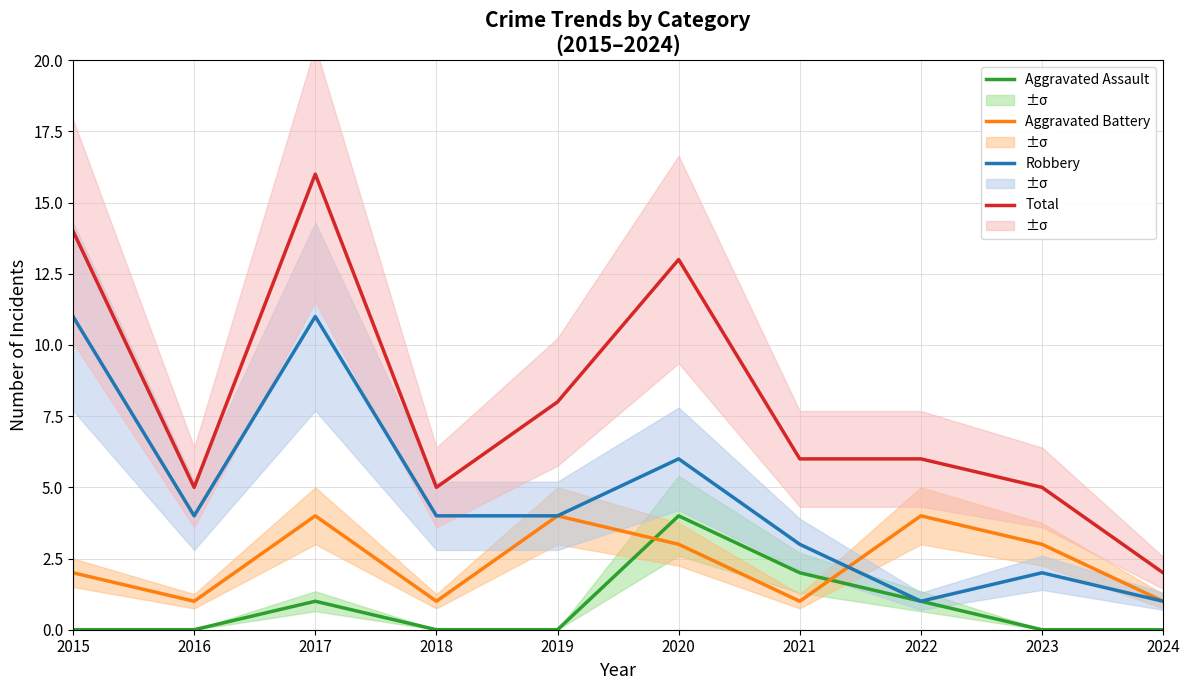

How many distinct data groups are displayed?

4